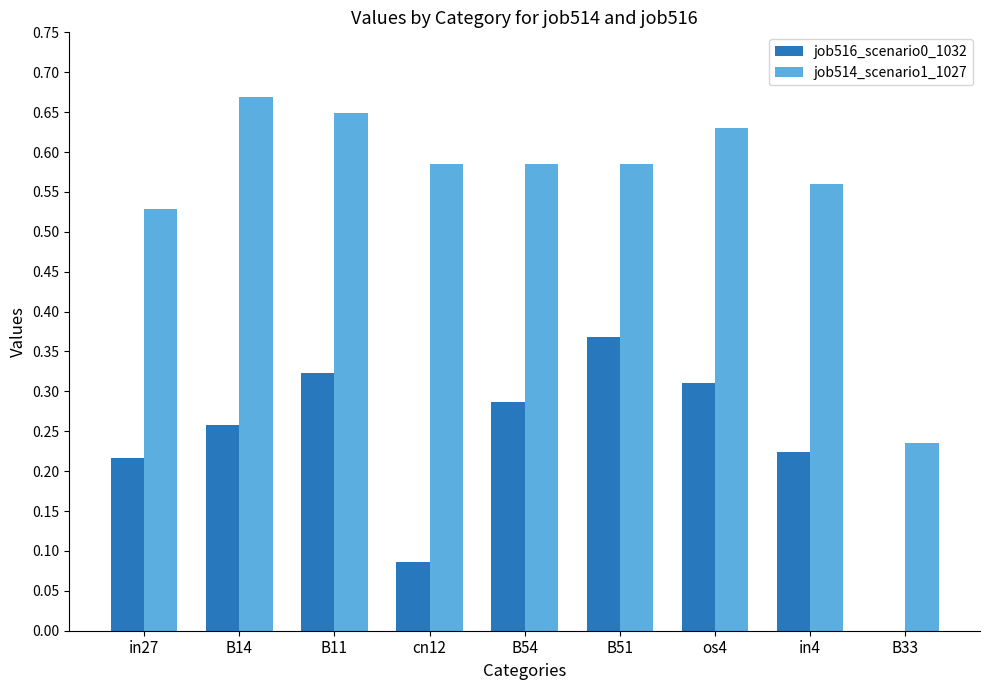

What is the sum of all job516_scenario0_1032 values?

2.1